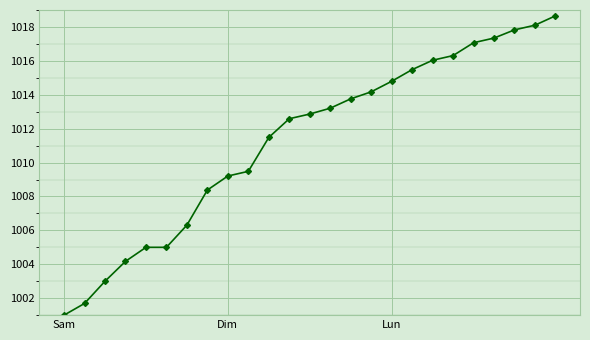

What is the greatest value displayed?

1018.7